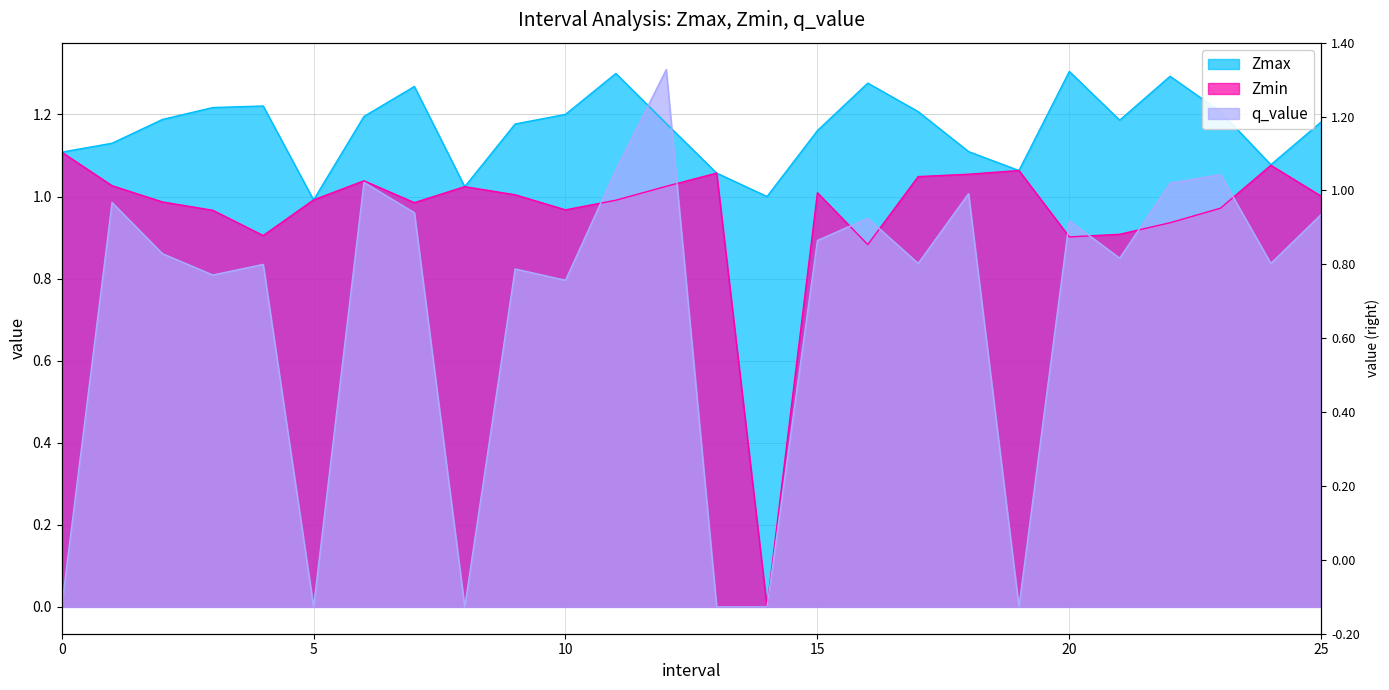

How many lines are shown in the chart?

3